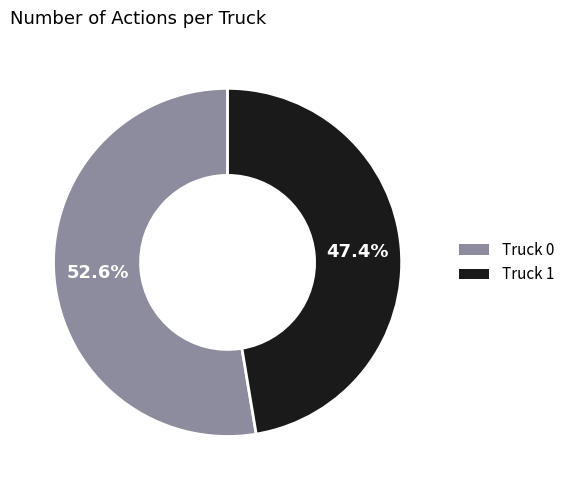

Which slice represents more than half of the pie?

Truck 0